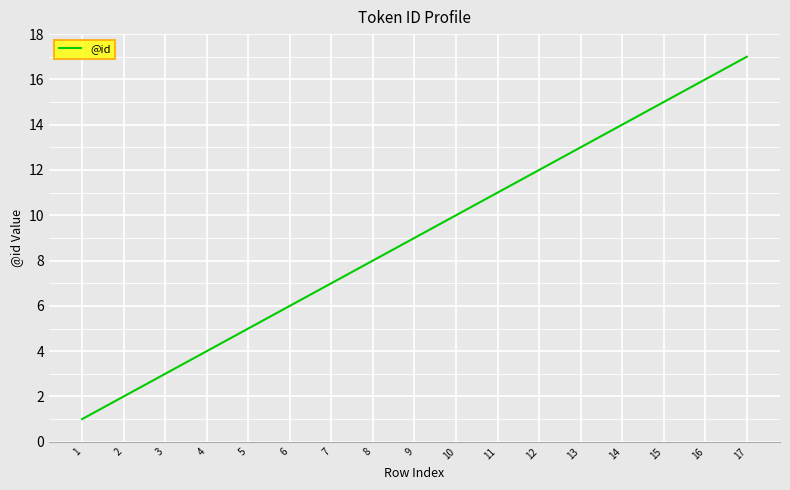

Approximately how many times larger is the value at 16 compared to 4?

4.0